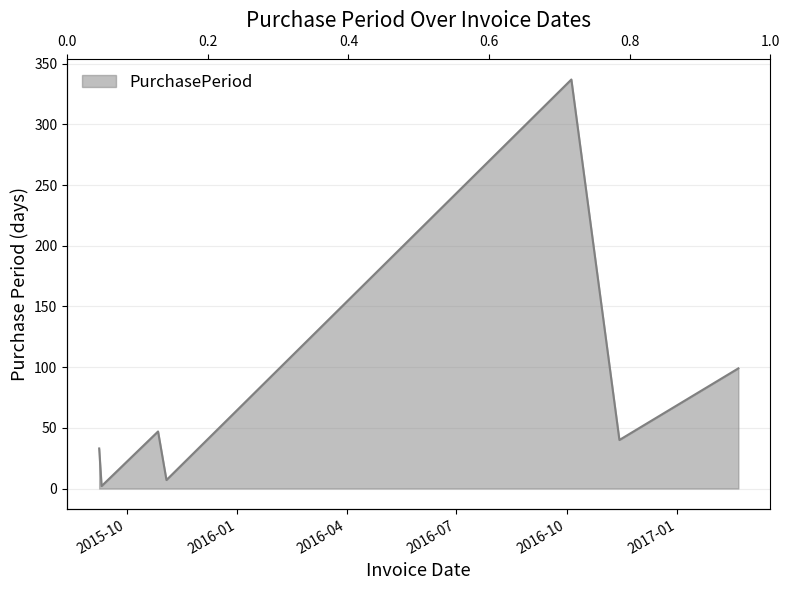

Rank the categories by value from highest to lowest.

2016-10-05, 2017-02-21, 2015-10-27, 2016-11-14, 2015-09-08, 2015-11-03, 2015-09-10